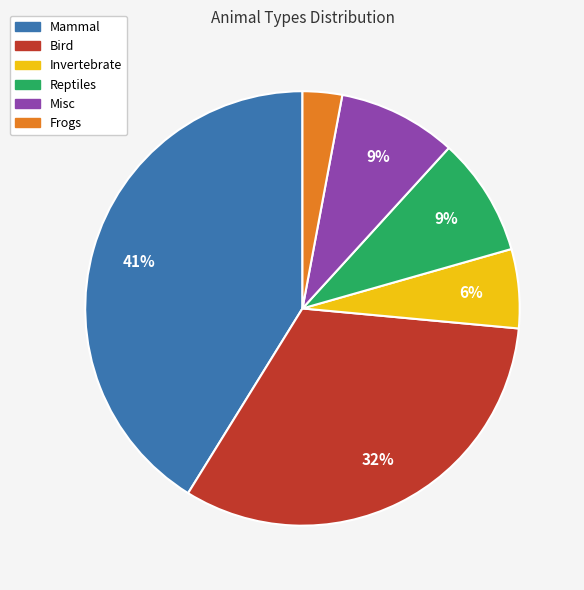

True or false: Mammal accounts for 41% of the total.

True